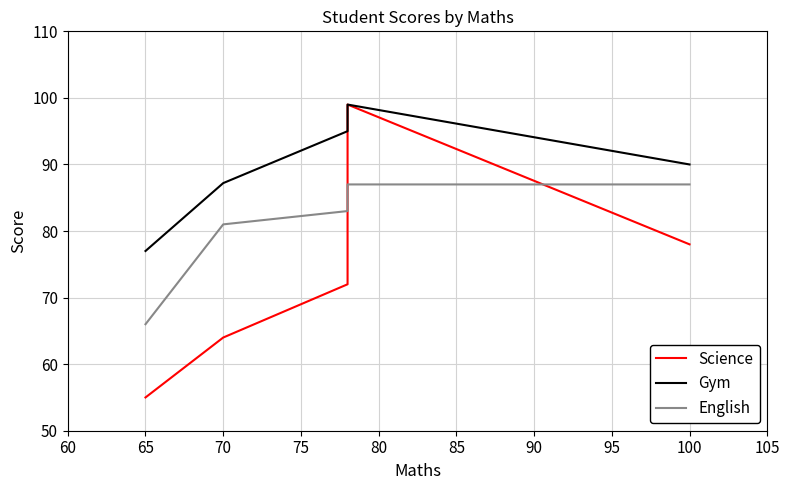

How many data points in English are less than 83?

2